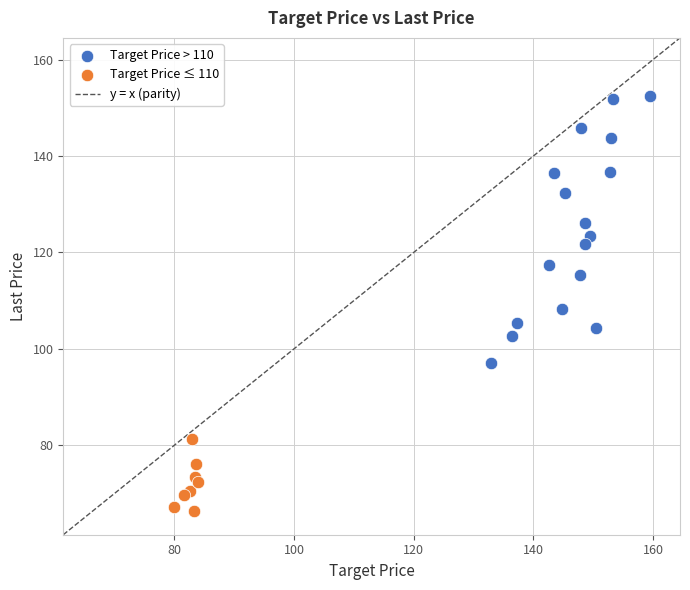

Which series reaches the minimum Y coordinate?

Target Price ≤ 110